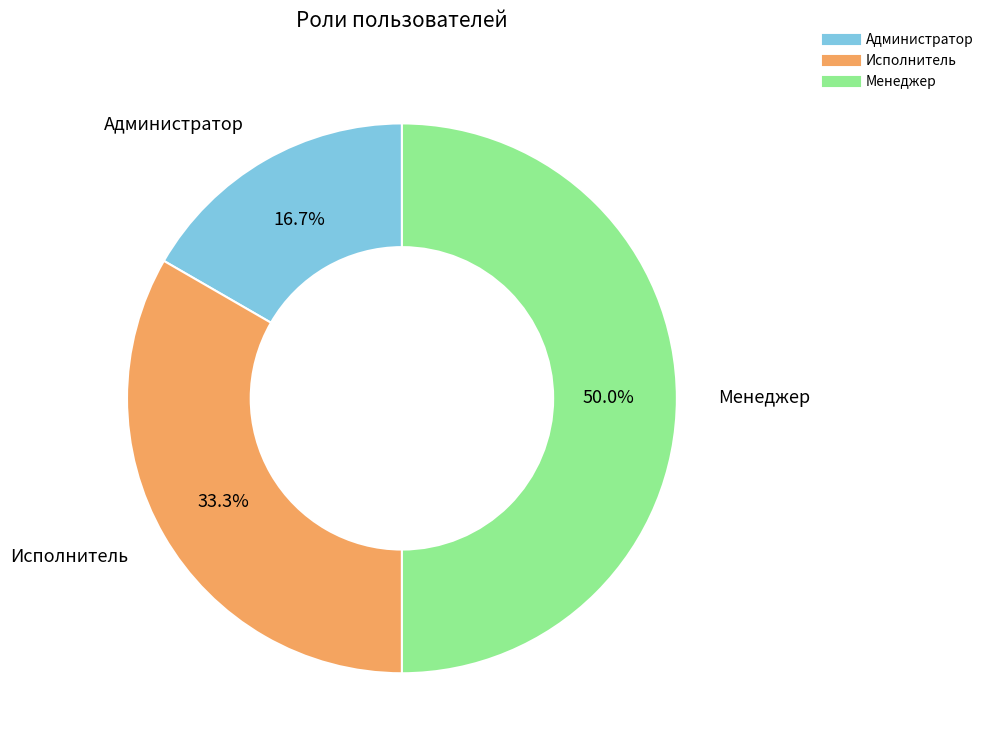

Rank the categories by value from lowest to highest.

Администратор, Исполнитель, Менеджер